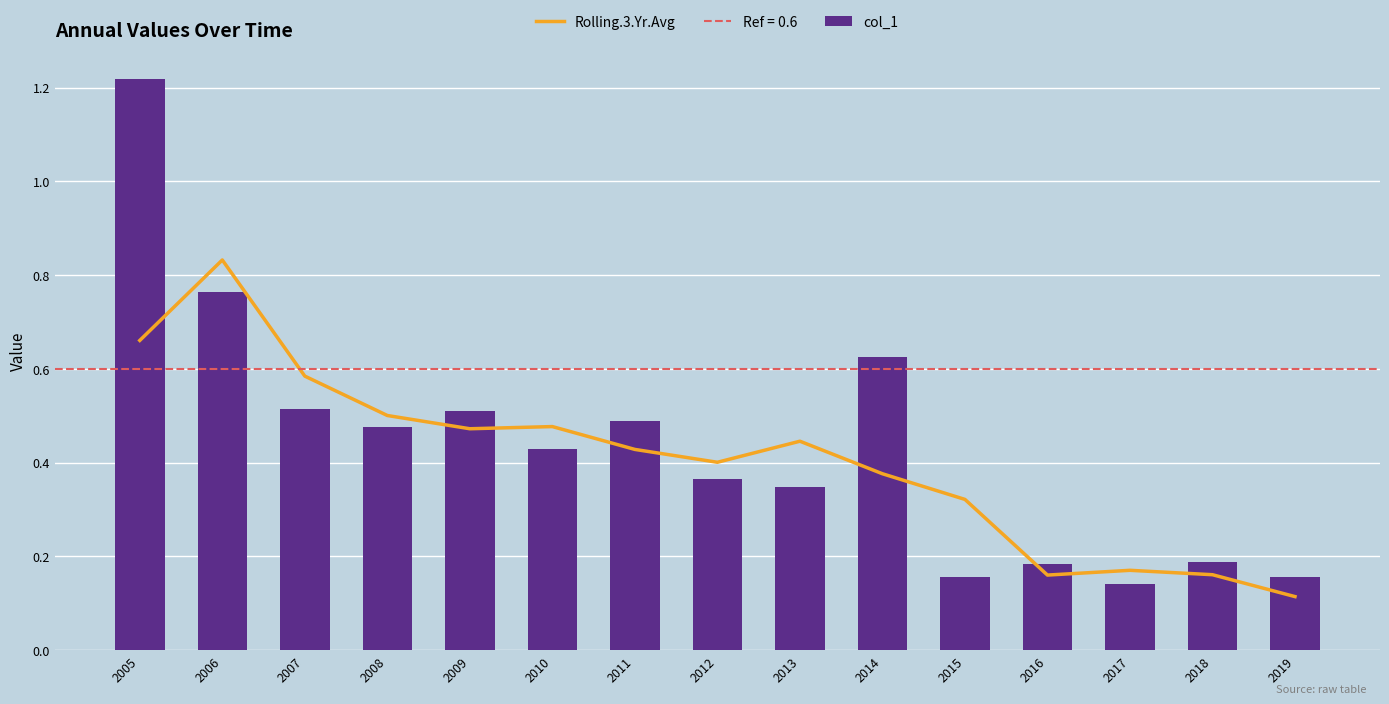

What is the average value of the Rolling.3.Yr.Avg series?

0.4